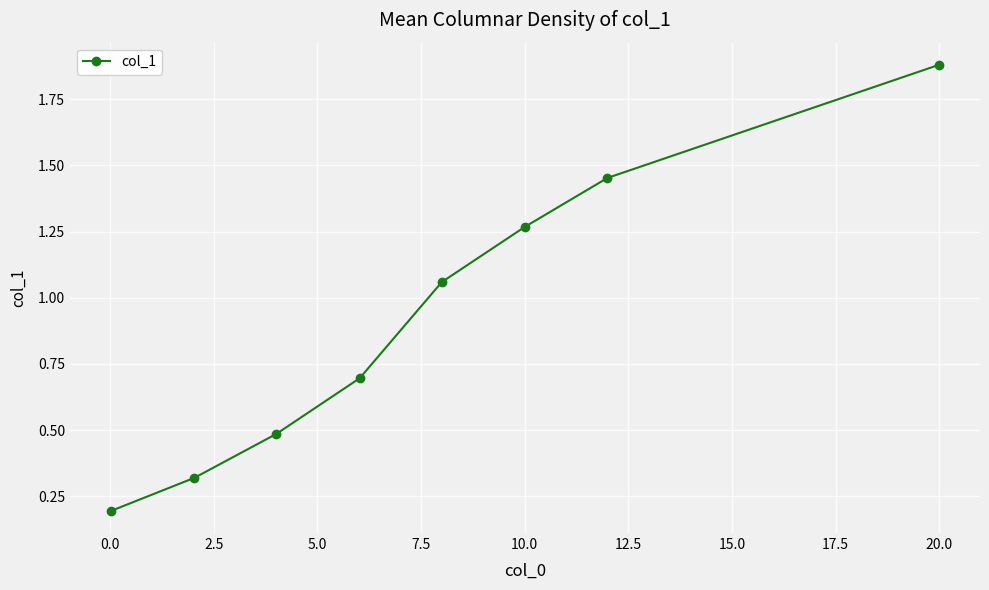

True or false: the data has more than 1 interior local peaks.

False